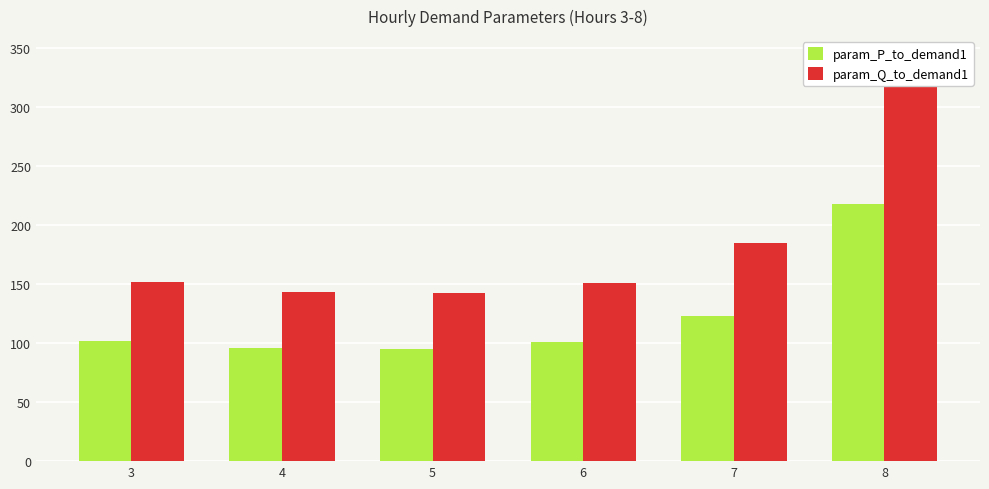

What is the difference between the maximum and second lowest values in the param_P_to_demand1 series?

122.3